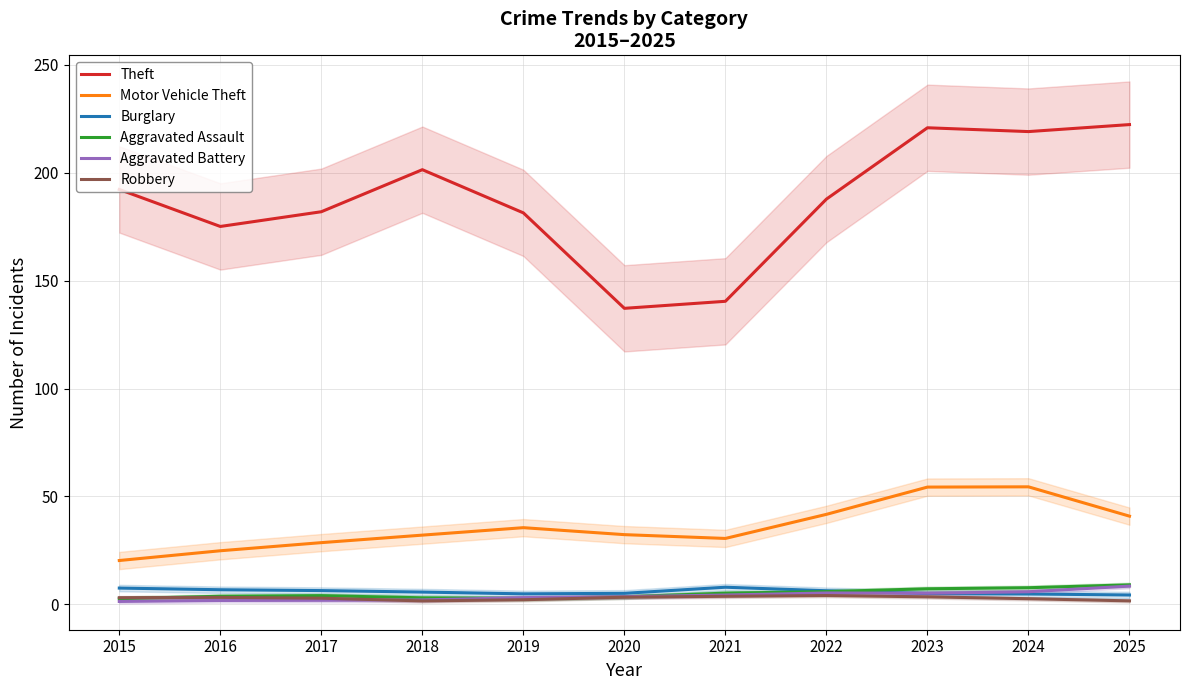

What is the highest value of the Burglary series?

7.9